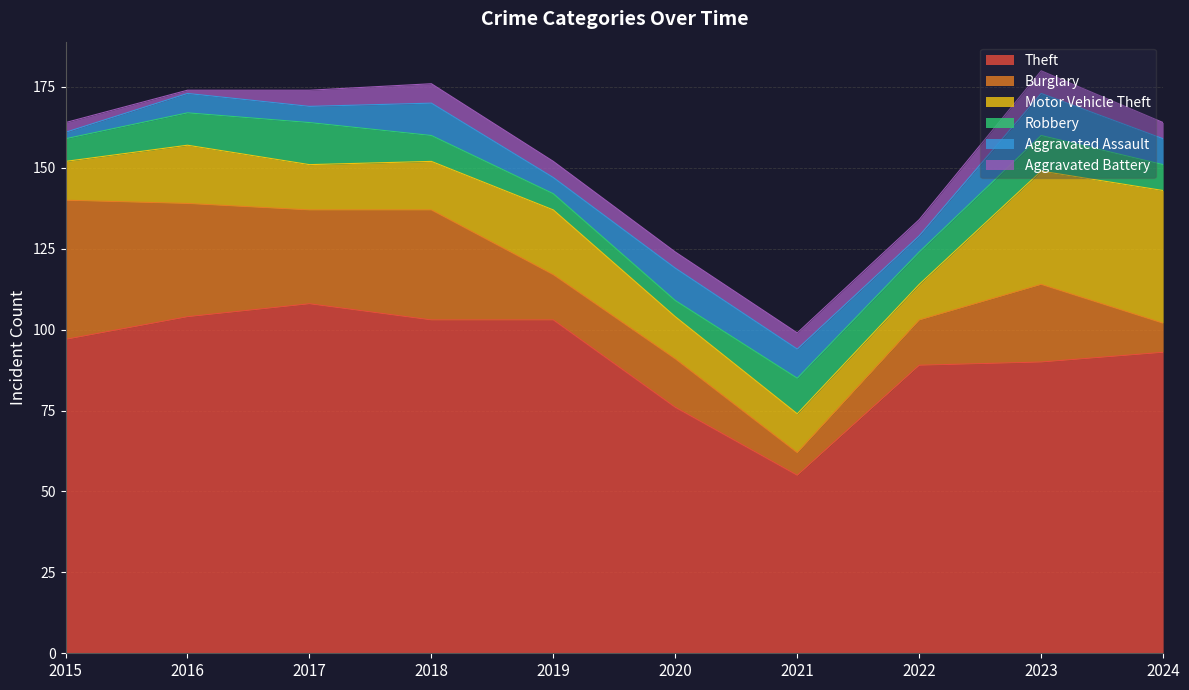

Count the Robbery values in the range 7 to 11.

7